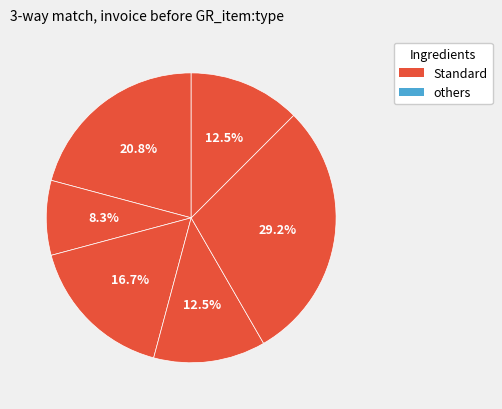

How many slices are in this pie chart?

6